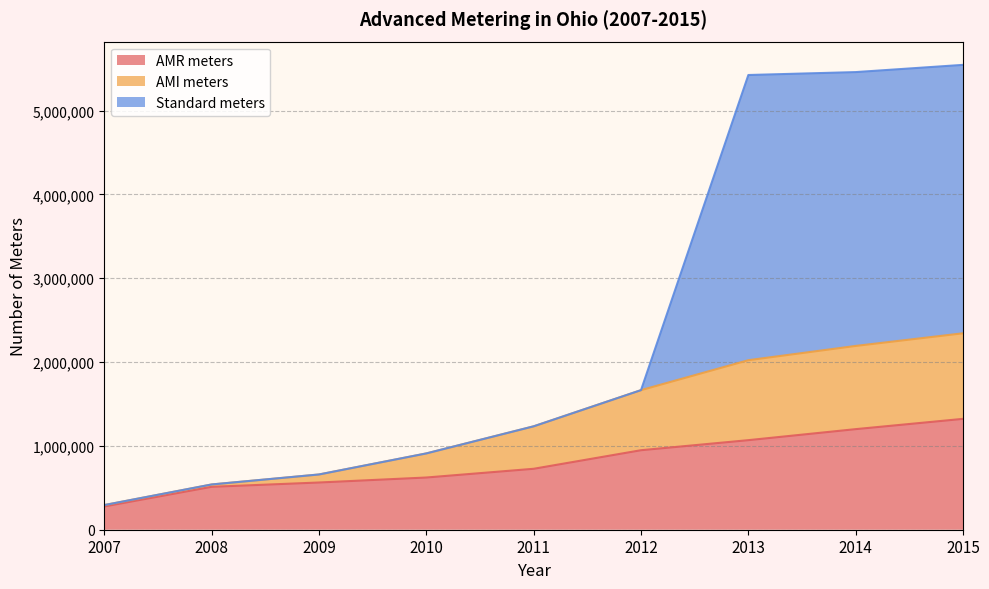

Rank the categories by AMI meters value from lowest to highest.

2007, 2008, 2009, 2010, 2011, 2012, 2013, 2014, 2015